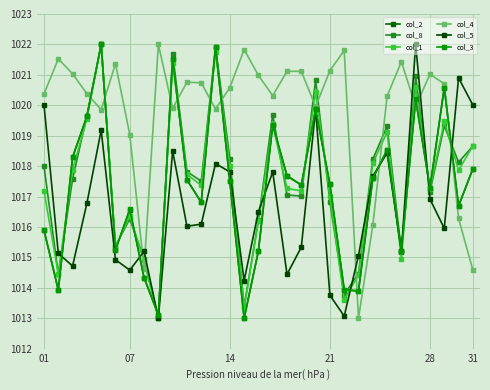

True or false: col_2 and col_1 intersect in this chart.

True